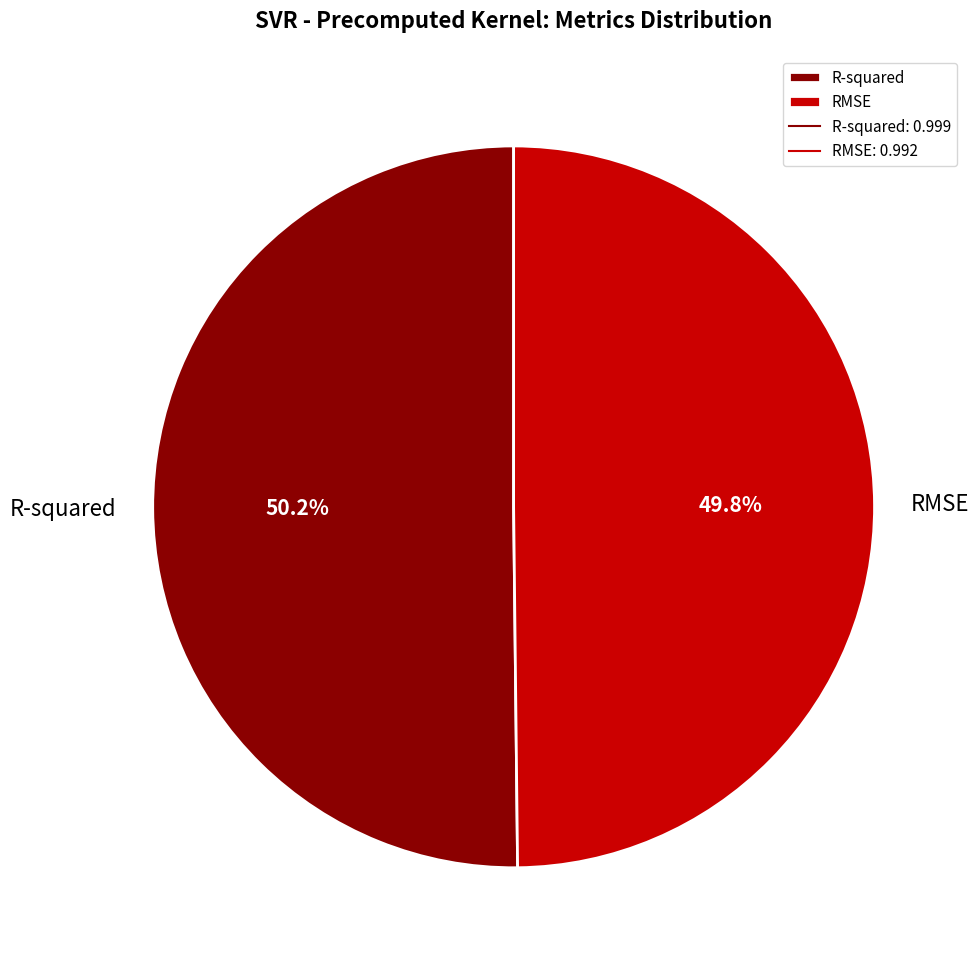

Is there any slice that represents more than half of the pie?

Yes